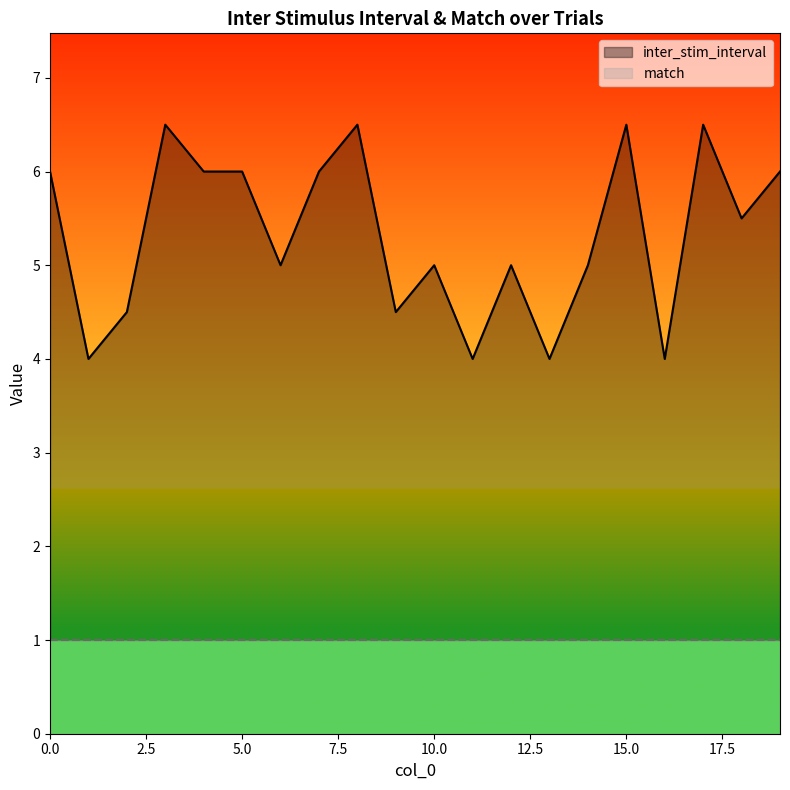

Approximately how many times larger is the value at 19 compared to 10?

1.2